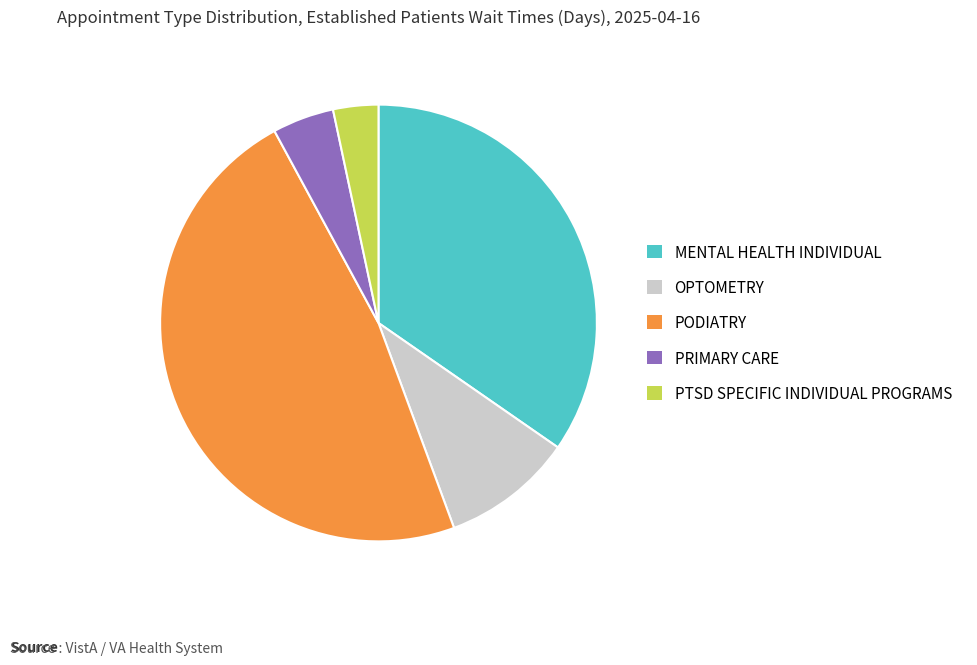

Is the sum of OPTOMETRY and MENTAL HEALTH INDIVIDUAL greater than half?

No